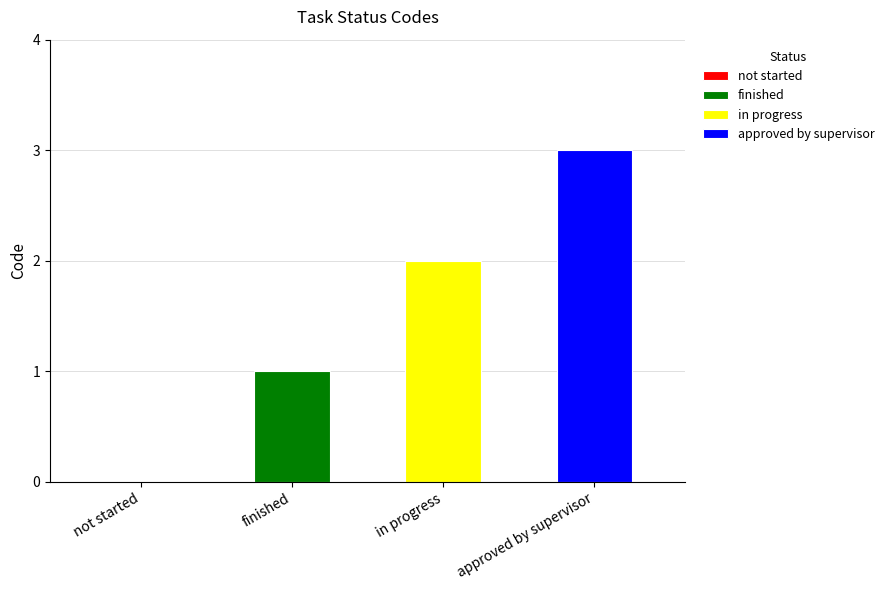

Rank the categories by value from highest to lowest.

approved by supervisor, in progress, finished, not started